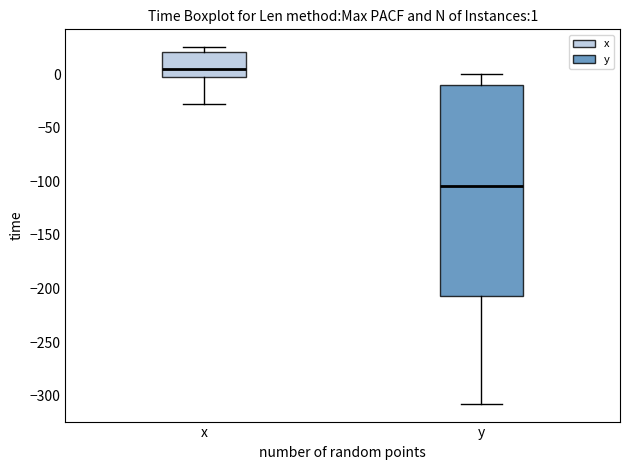

Which box is the tallest, from its lower edge to its upper edge?

y